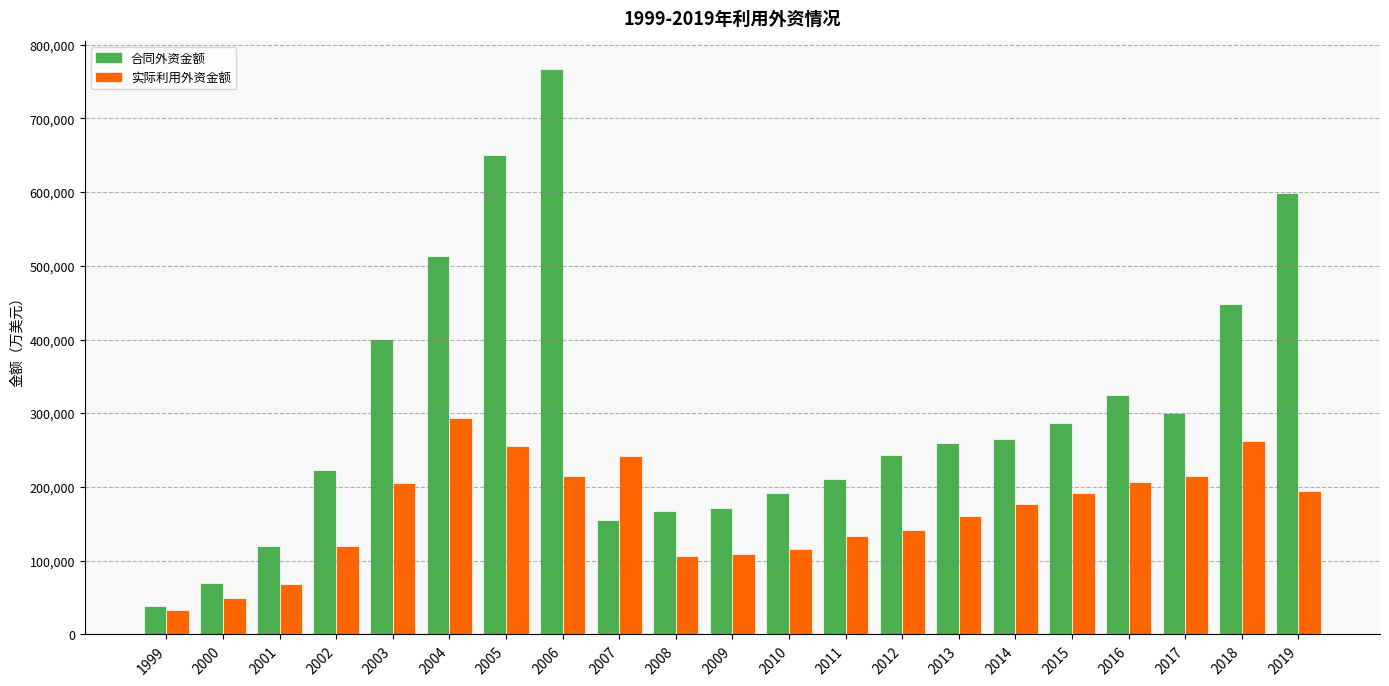

List the series in order of their peak value, lowest first.

实际利用外资金额, 合同外资金额